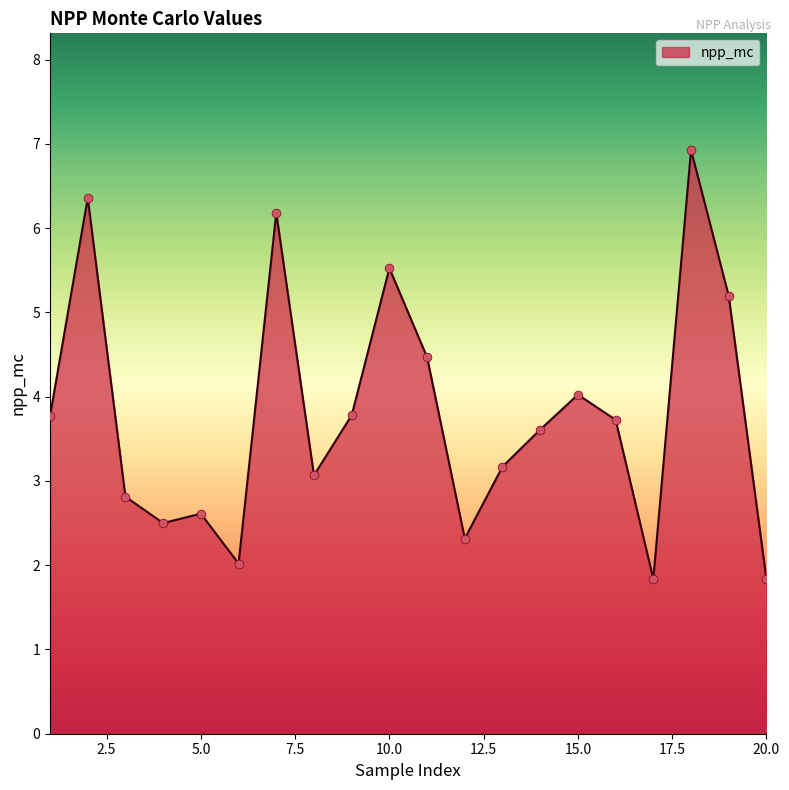

What is the minimum value shown in the chart?

1.8